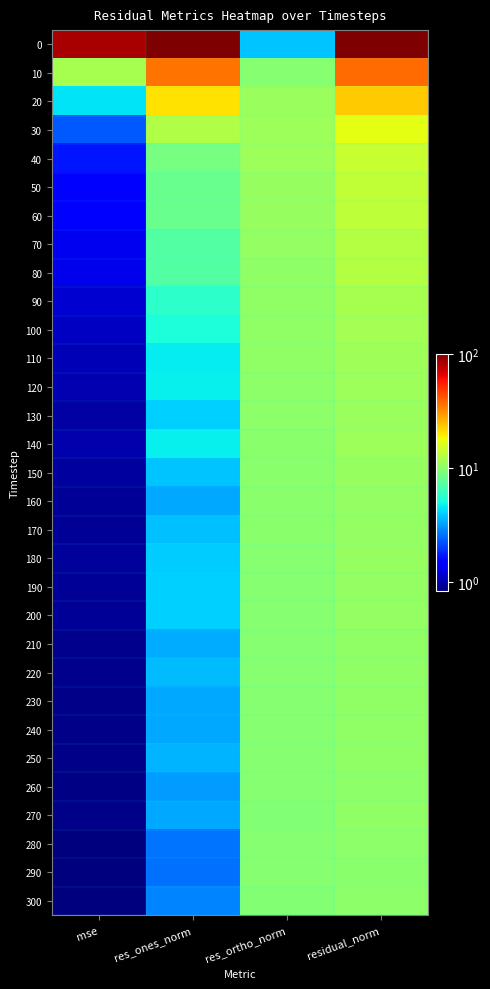

What is the difference between the highest and lowest values at mse?

83.1